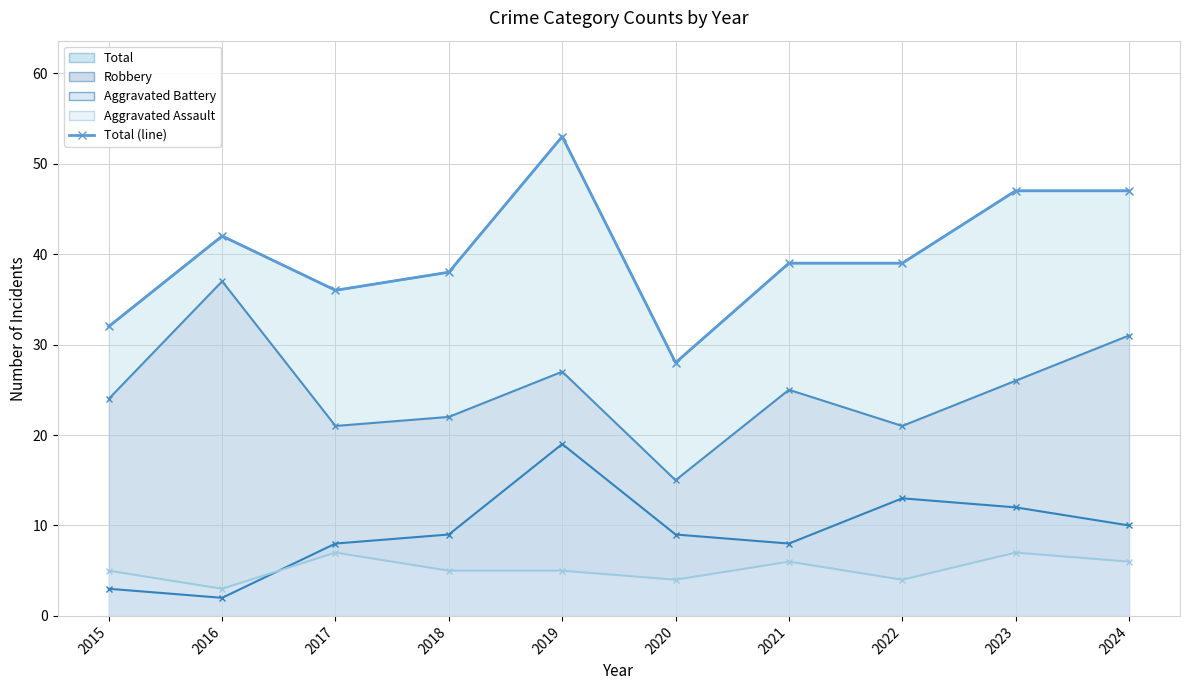

Is it true that the value at 2023 is 47?

True